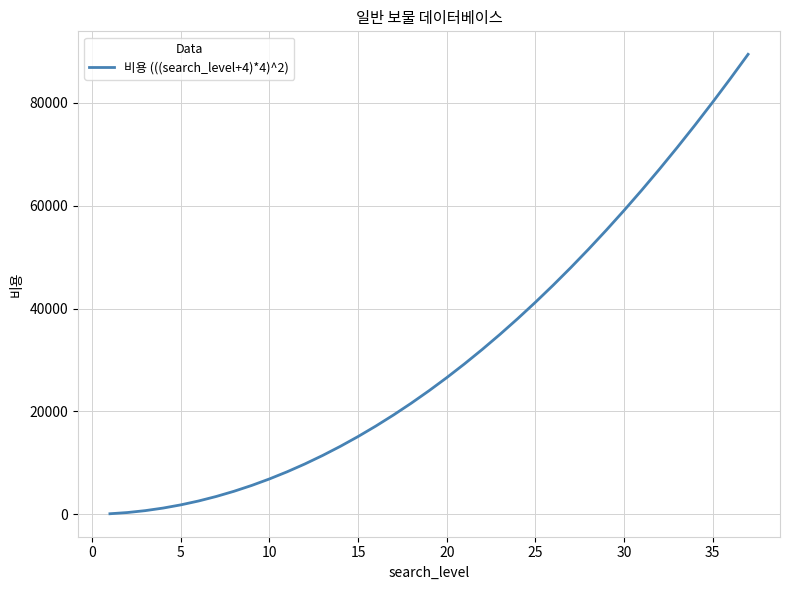

What is the greatest value displayed?

89401